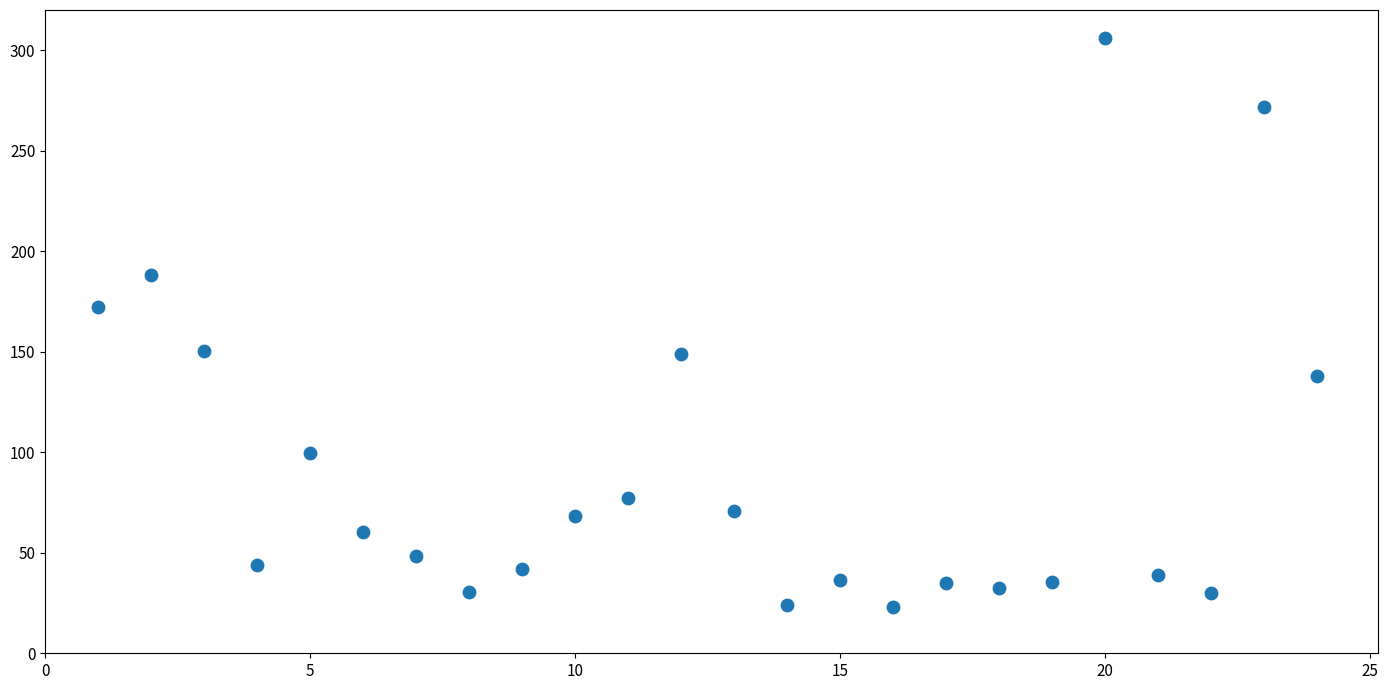

What is the range of Y values (max minus min)?

282.9